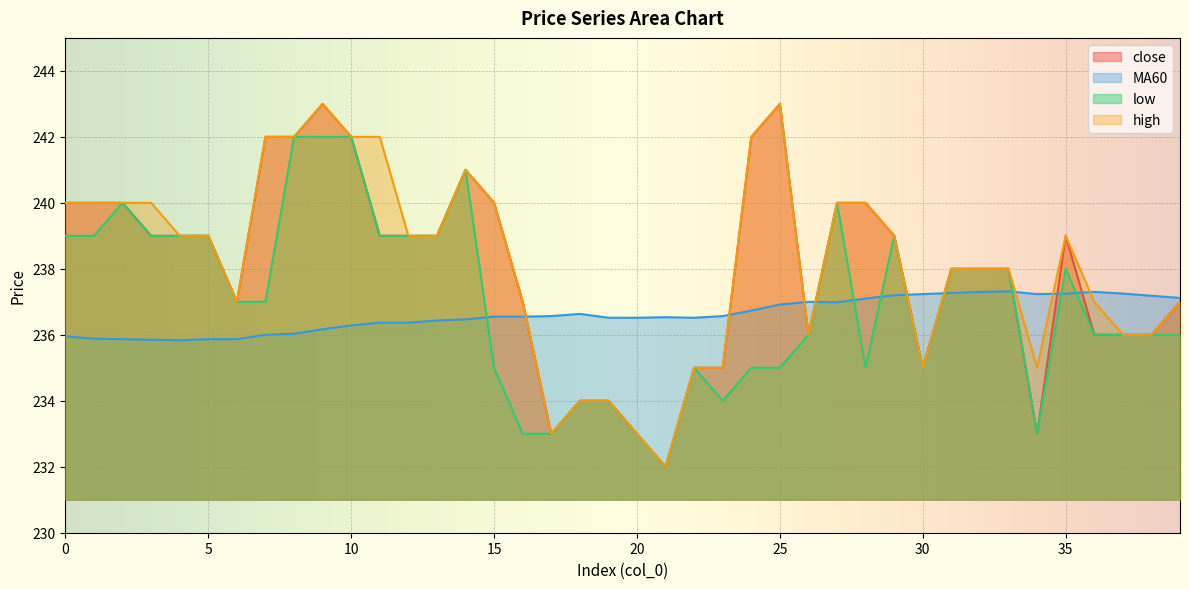

Which series has the largest total across all categories?

high